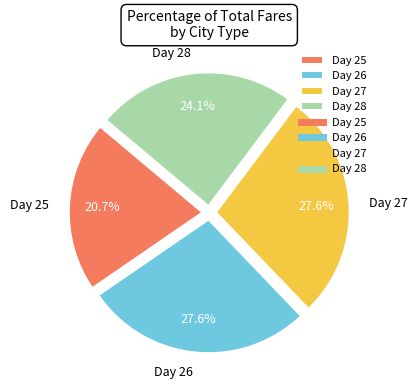

Does any single category account for the majority?

No